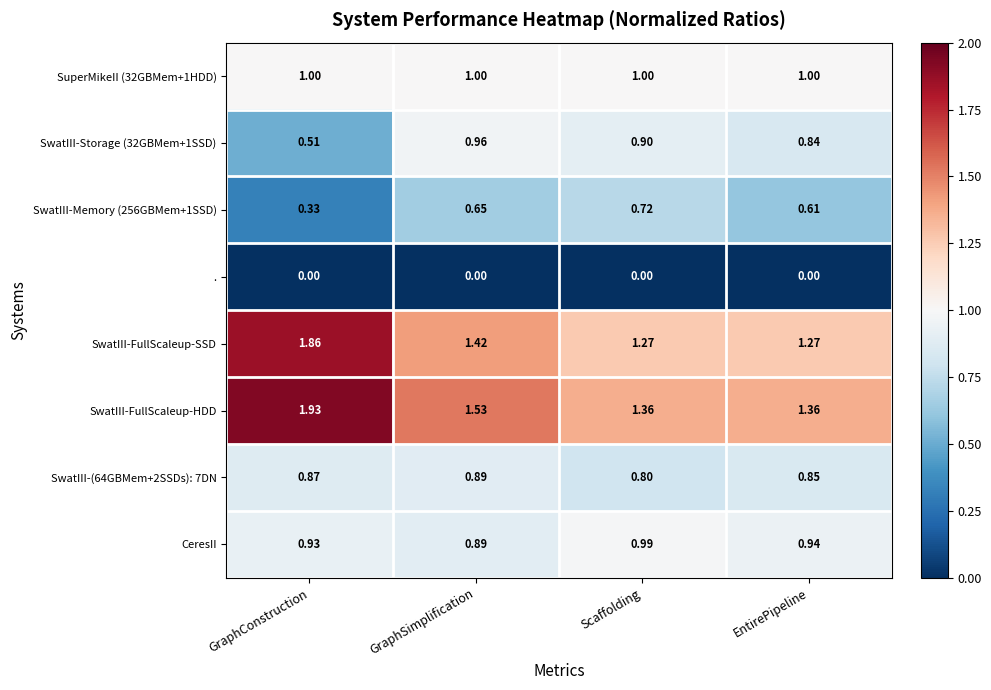

Which series has the largest total across all categories?

SwatIII-FullScaleup-HDD